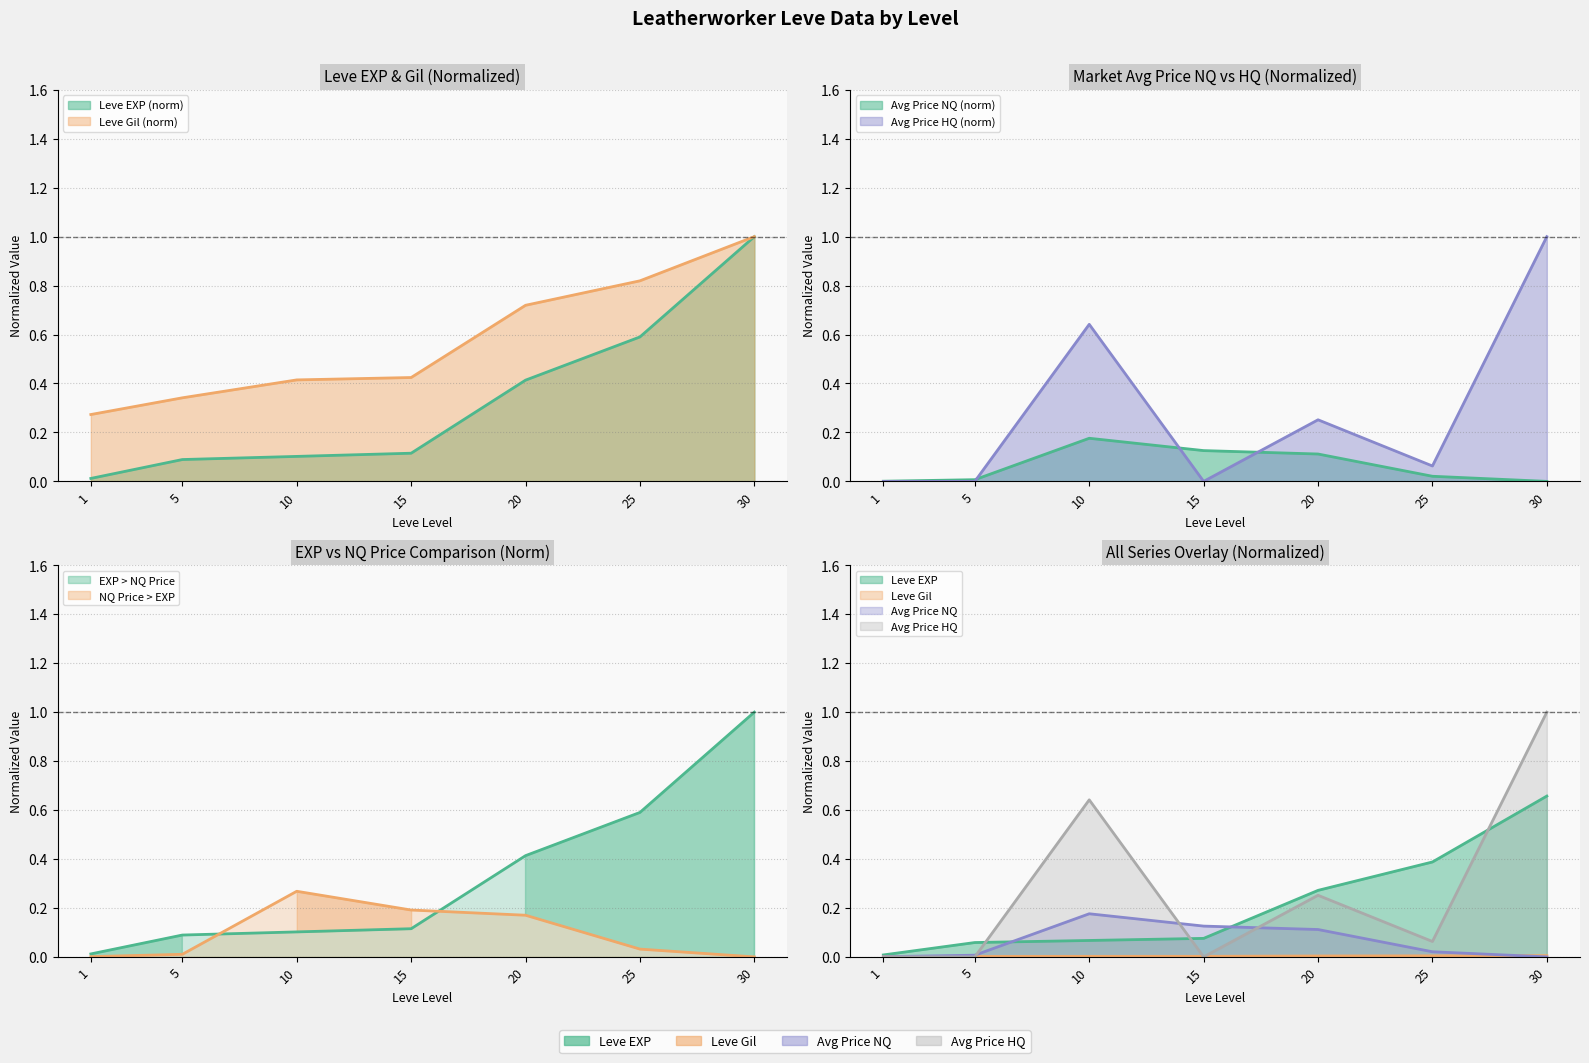

Reading left to right, what are all the values shown in this chart?

Leve EXP: 0.0	0.1	0.1	0.1	0.3	0.4	0.7
Leve Gil: 0.0	0.0	0.0	0.0	0.0	0.0	0.0
currentAveragePriceNQ: 0.0	0.0	0.2	0.1	0.1	0.0	0.0
currentAveragePriceHQ: 0.0	0.0	0.6	0.0	0.3	0.1	1.0